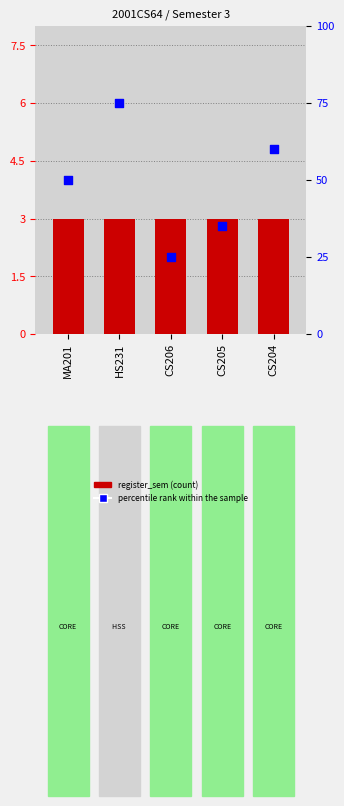

Is the value of register_sem at CS204 greater than the value of percentile rank within the sample at CS206?

No